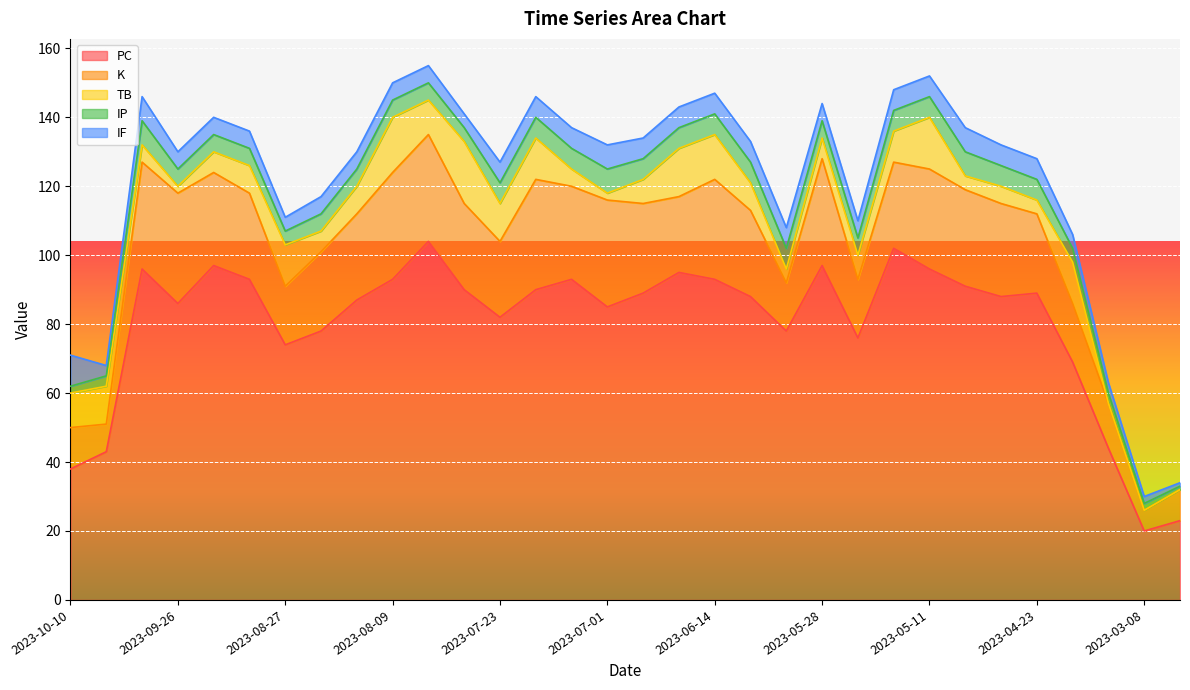

What is the highest value of the PC series?

104